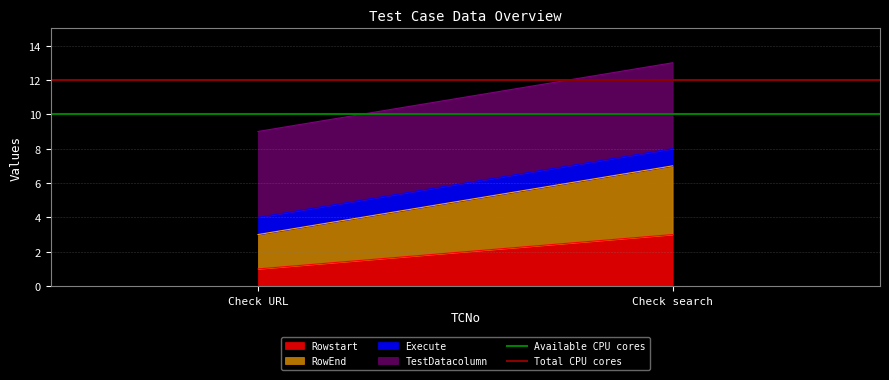

The value of Available CPU cores at Check URL is 10. True or false?

True